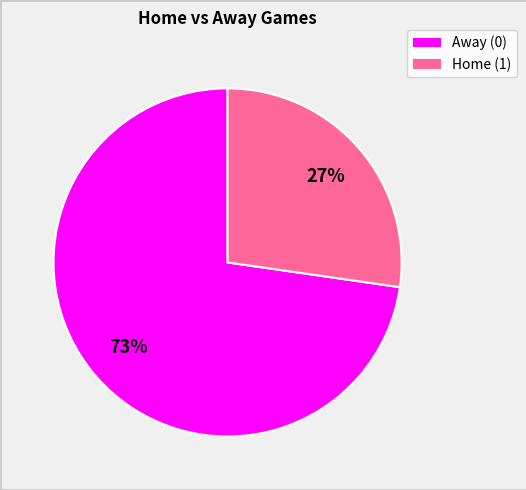

How many segments does this pie chart have?

2